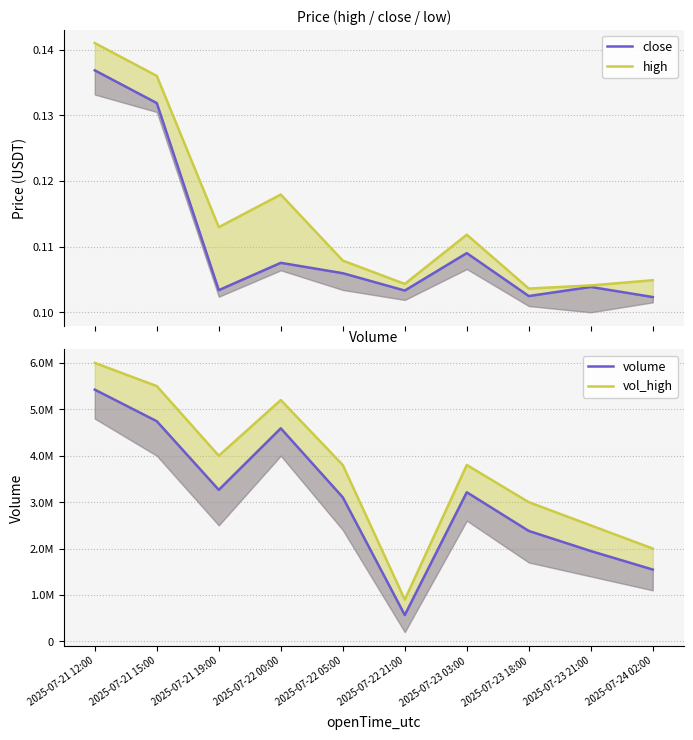

Between 2025-07-21 19:00 and 2025-07-23 21:00, which series saw the biggest shift?

vol_high